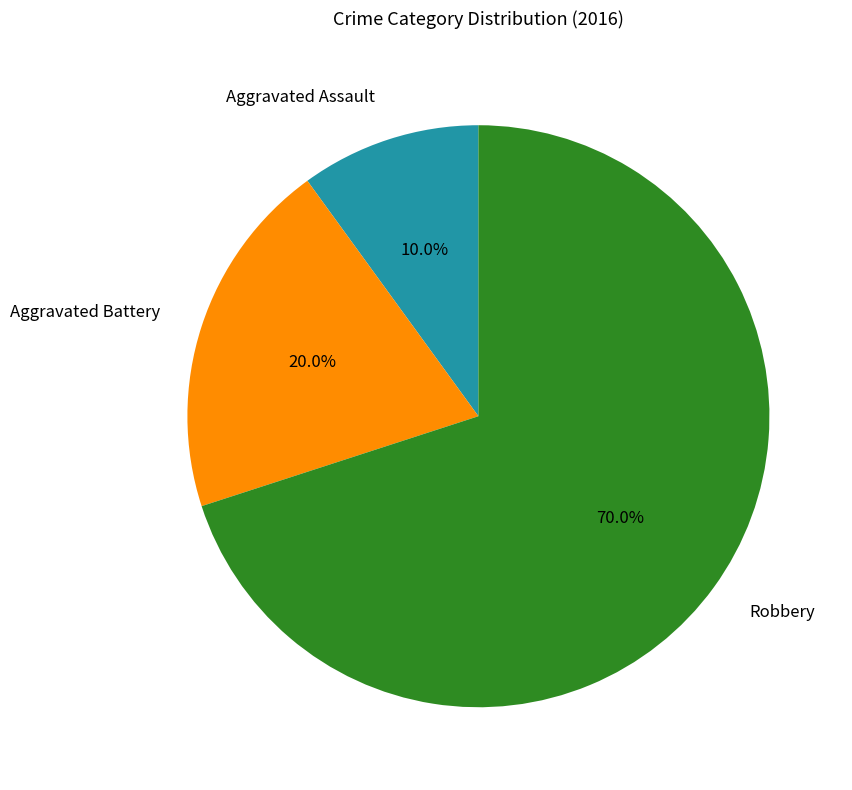

Which category has the biggest portion of the pie?

Robbery